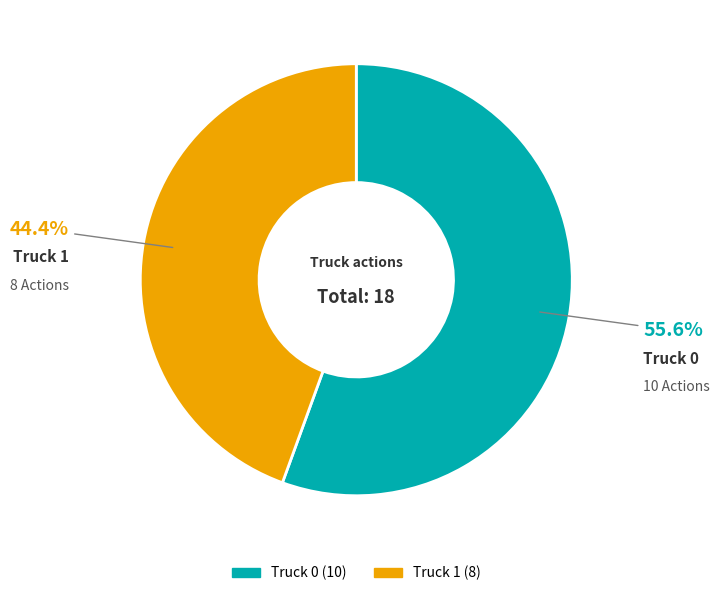

Rank the categories by value from highest to lowest.

Truck 0, Truck 1